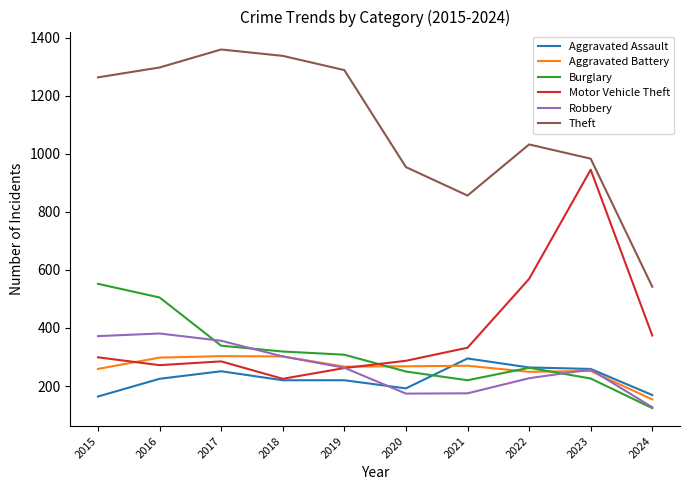

The Aggravated Battery series shows 268 at 2020. True or false?

True